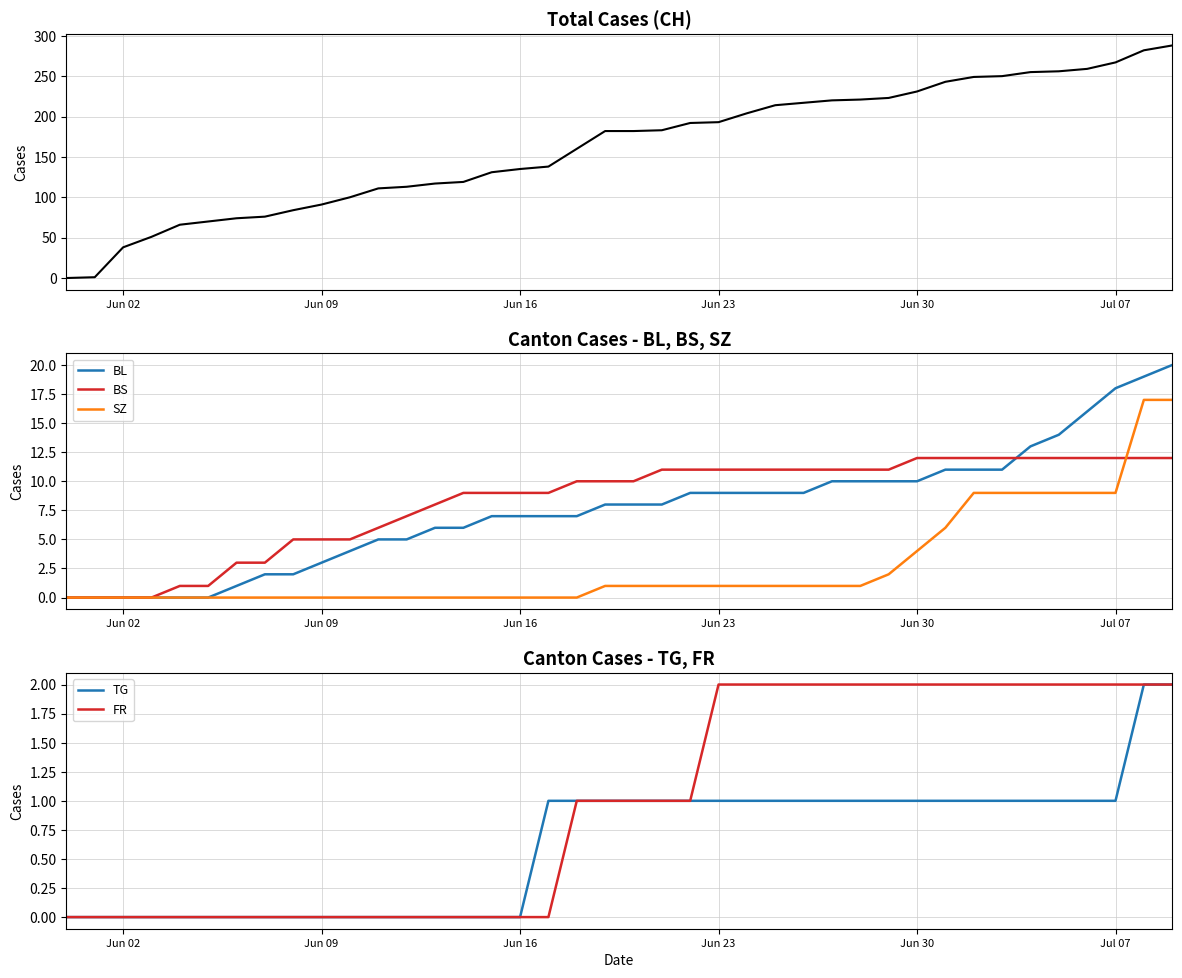

True or false: CH and BL cross at least once.

False